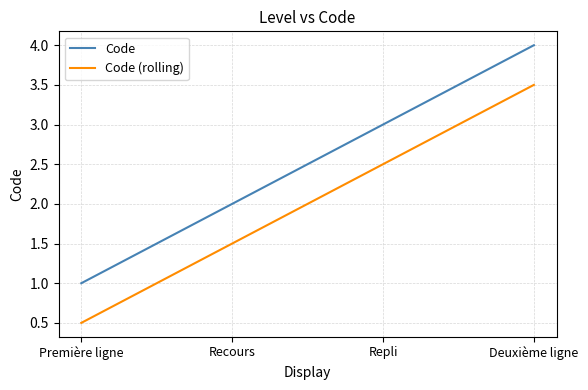

Where is Code (rolling) nearest to the value 2?

Recours